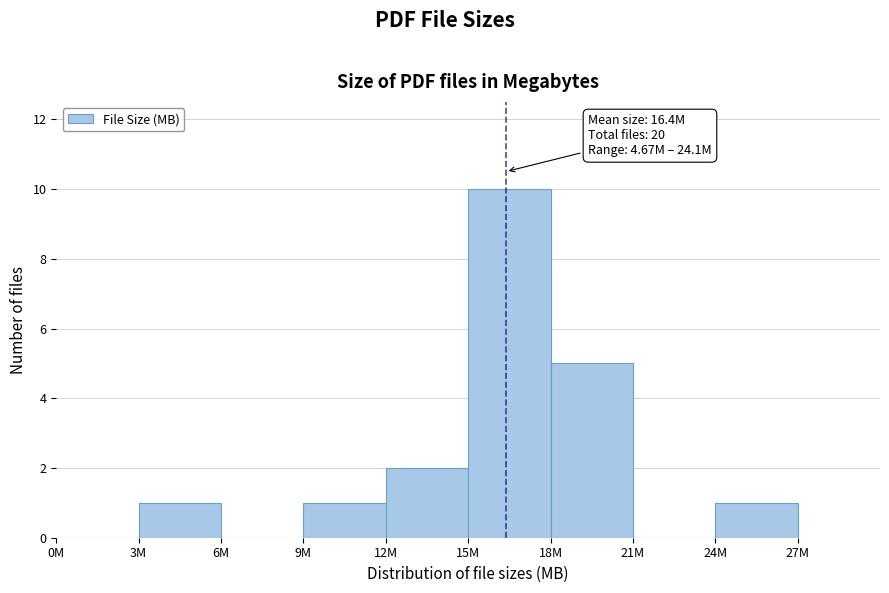

Reading right to left, what are all the values shown in this chart?

24M=1	21M=0	18M=5	15M=10	12M=2	9M=1	6M=0	3M=1	0M=0